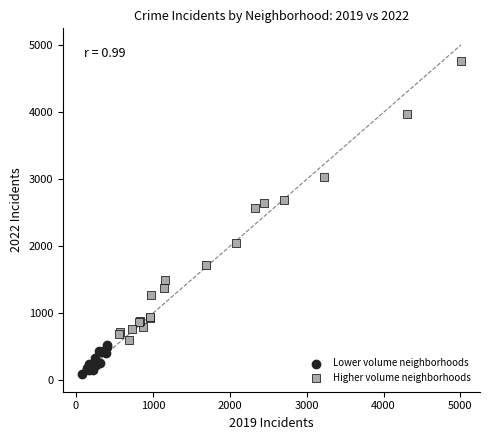

Which series has the largest Y range (max minus min)?

Higher volume neighborhoods